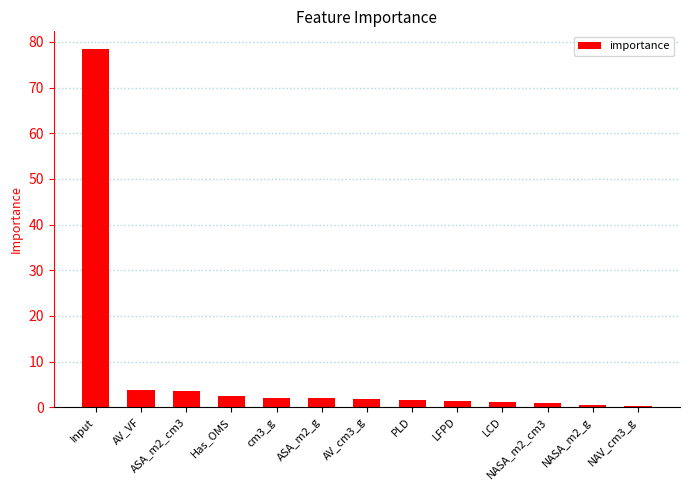

How many data points does each series have?

13